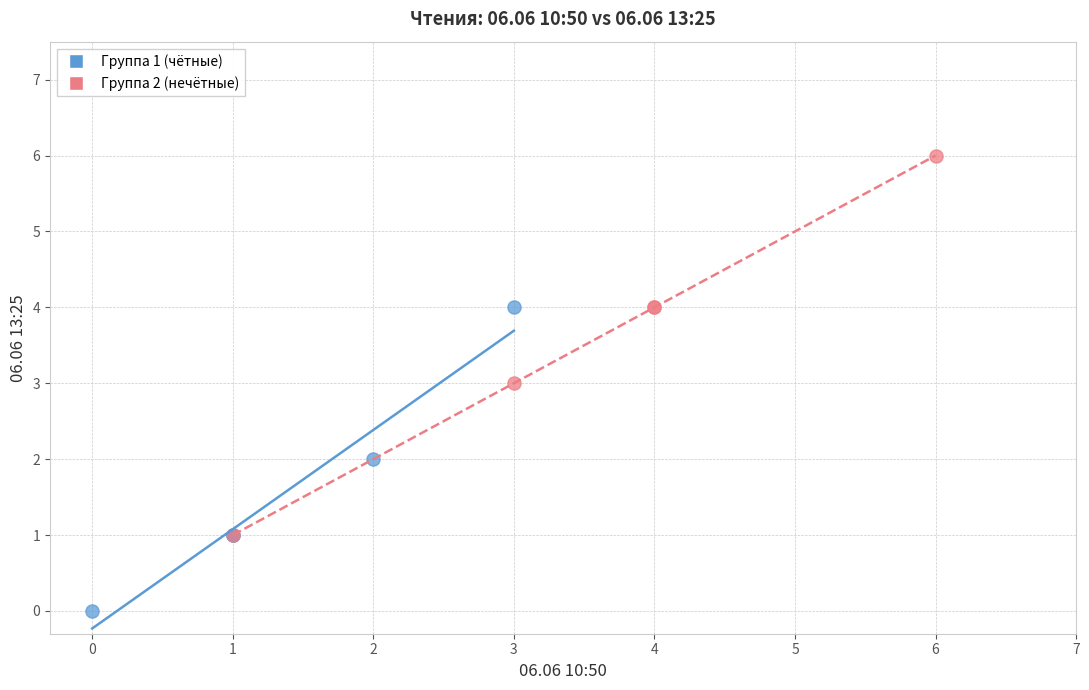

Which series has the largest Y range (max minus min)?

Группа 2 (нечётные)